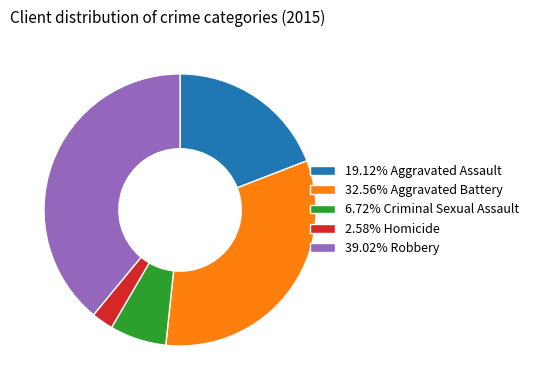

What is the ratio of the value at 19.12% Aggravated Assault to the value at 2.58% Homicide?

7.4